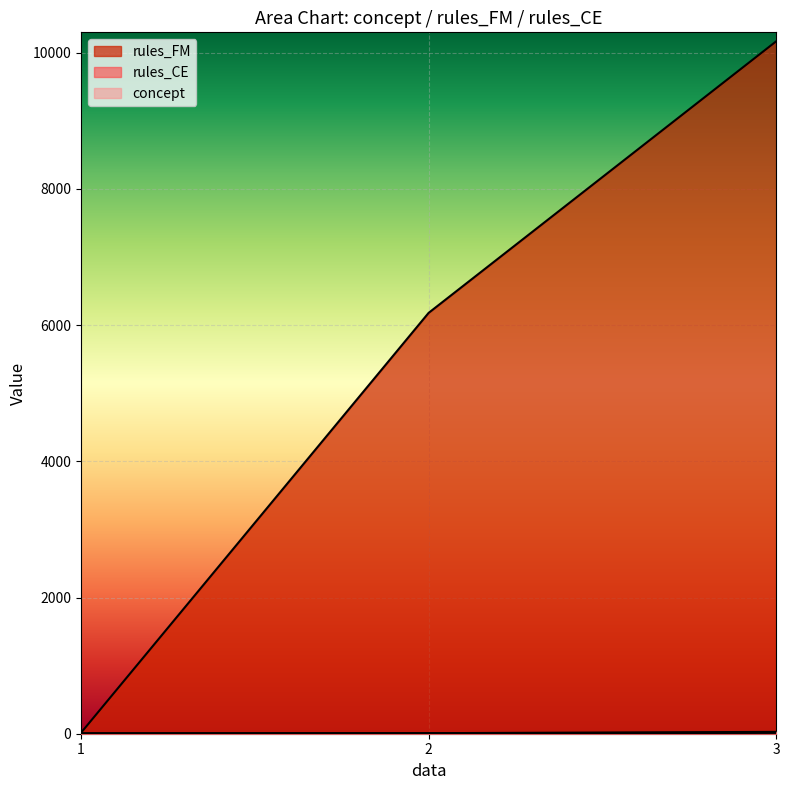

The rules_CE series shows 12 at 3. True or false?

True